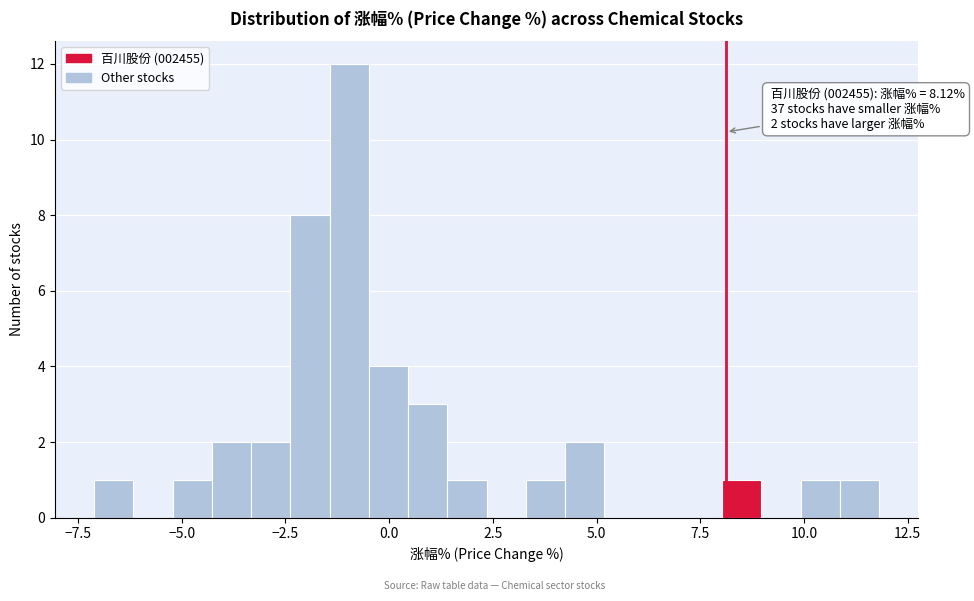

Read against the x-axis, roughly where is the centre of the tallest bar?

-1.0